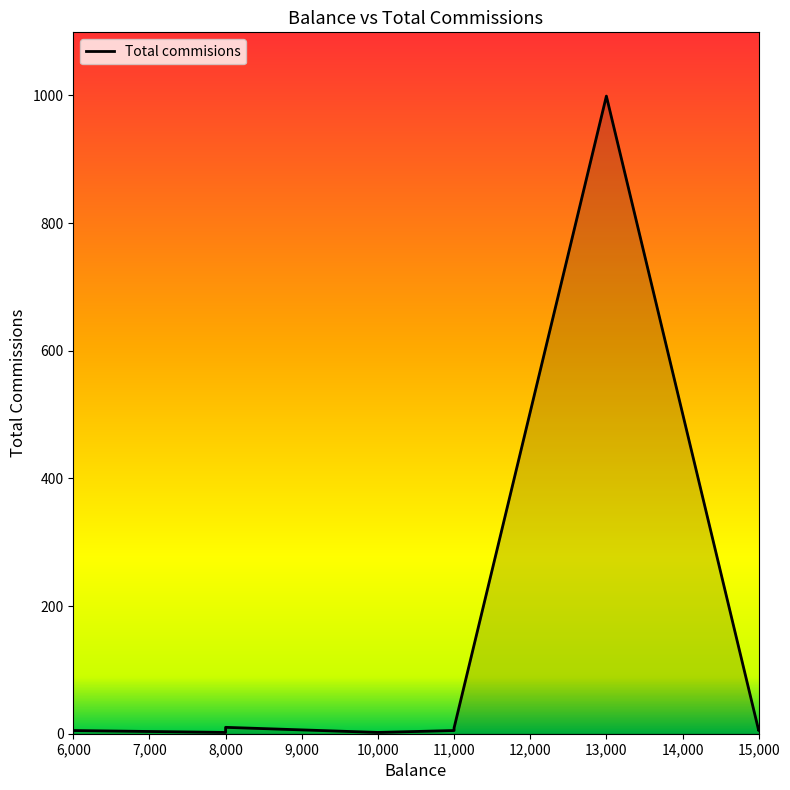

True or false: the data has more than 2 interior local peaks.

False